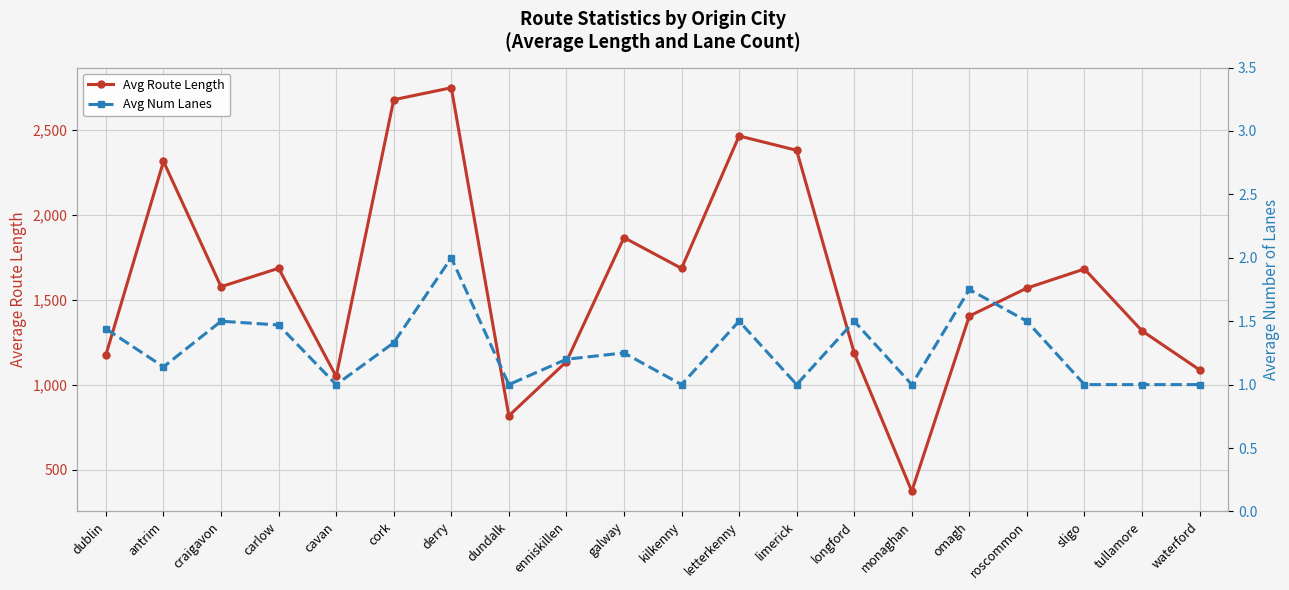

At tullamore, list the series in order from smallest to largest.

Avg Num Lanes, Avg Route Length